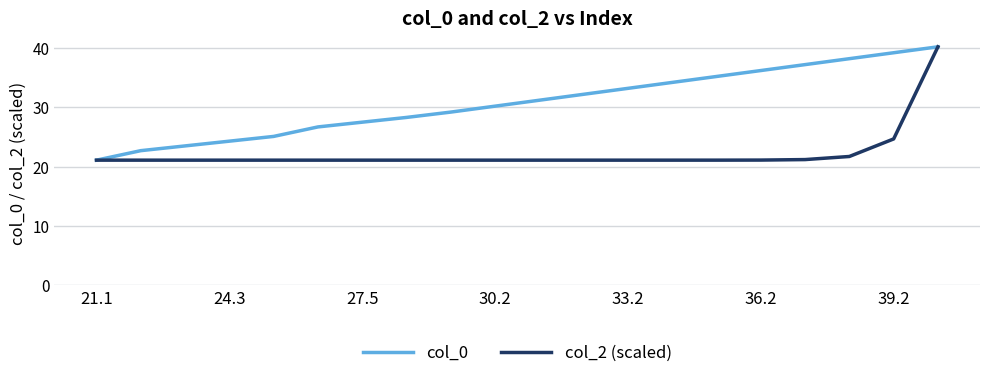

List the series in order of their overall mean, highest first.

col_0, col_2 (scaled)